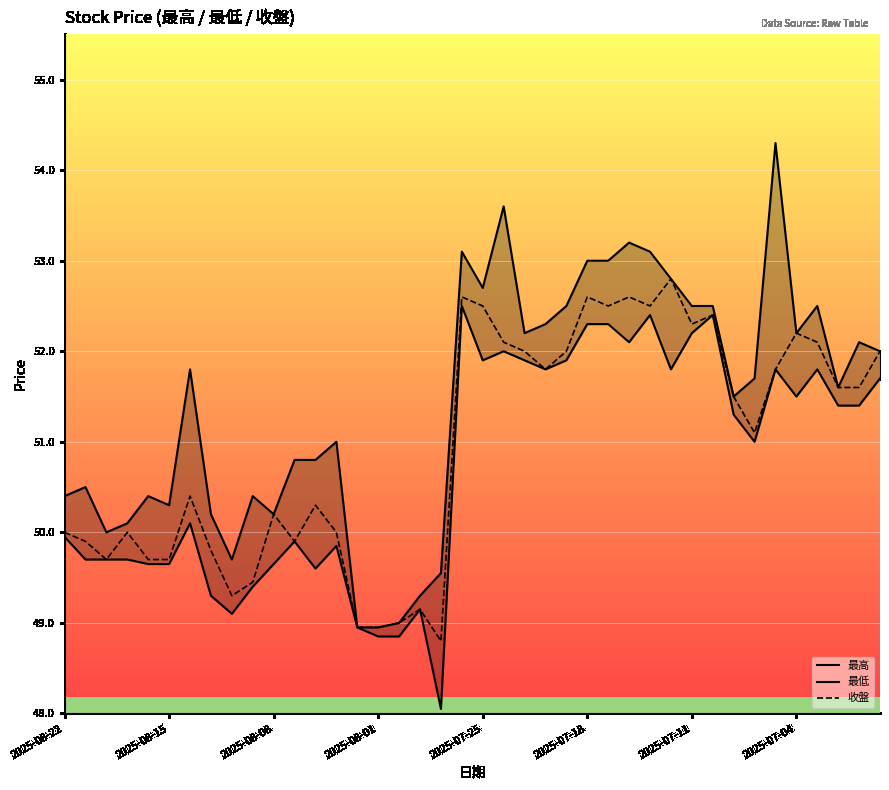

What is the lowest value of the 最低 series?

48.0